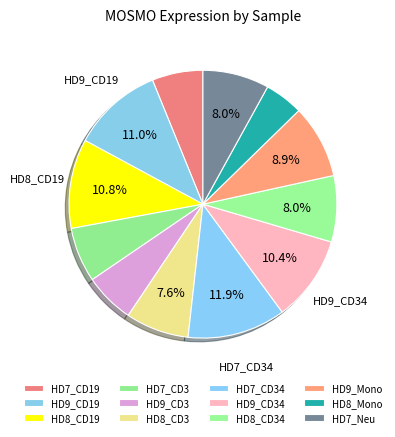

How many segments does this pie chart have?

12